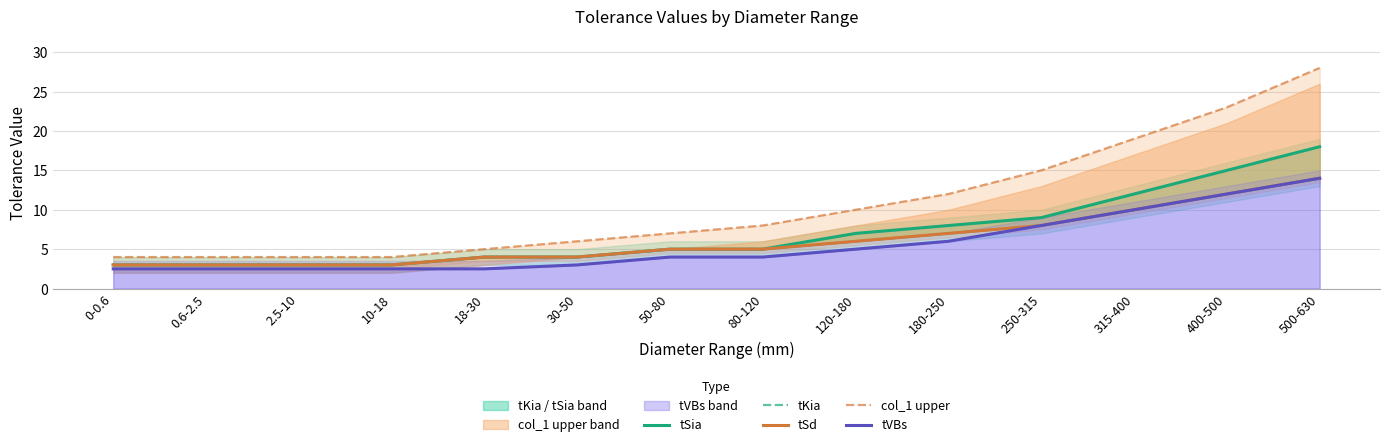

Which series has the largest total across all categories?

col_1 upper